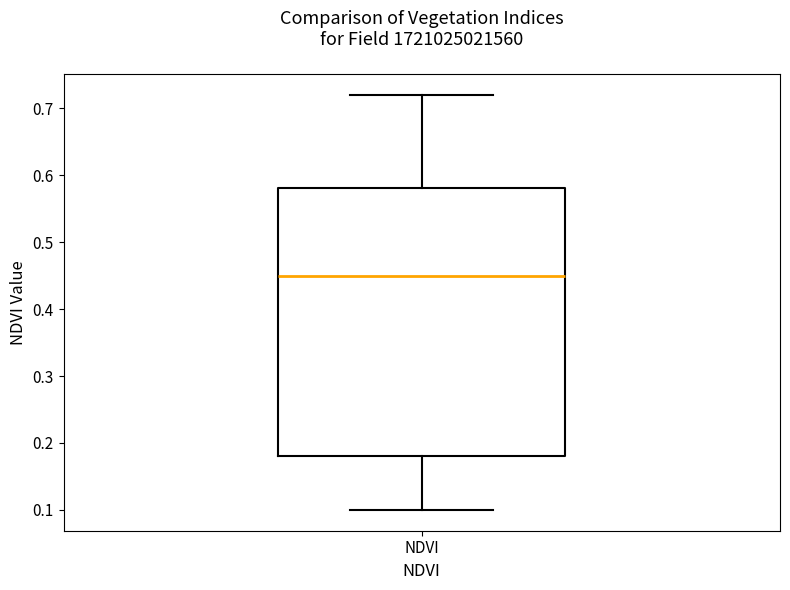

Read this box plot against the y-axis: the position of the median line, the range covered by the box, and the ends of both whiskers. The values are not printed on the chart, so give them approximately, as read against the axis.

median 0.45, box 0.18 to 0.58, whiskers 0.10 to 0.72